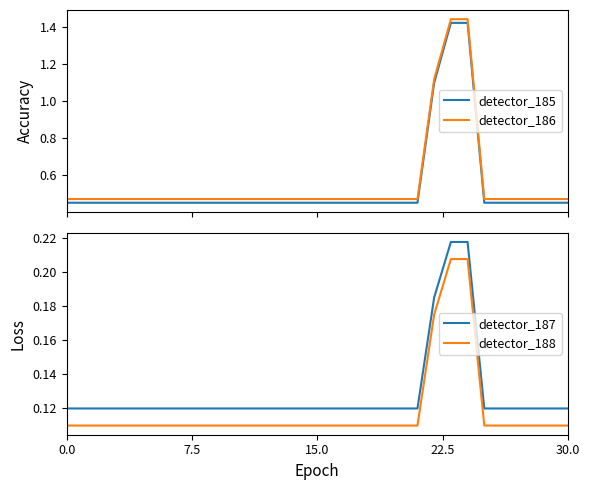

True or false: detector_186 and detector_185 intersect in this chart.

False